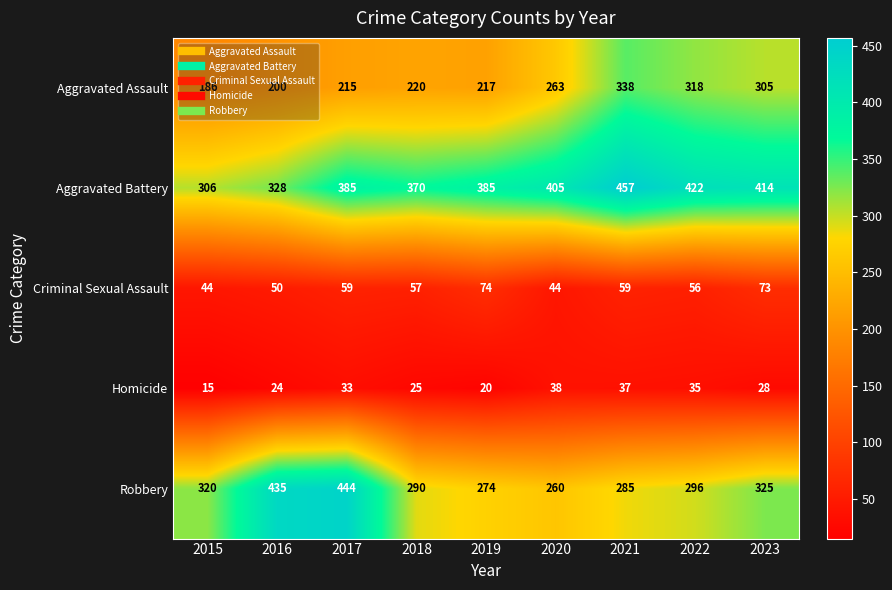

What is the maximum value shown in the chart?

457